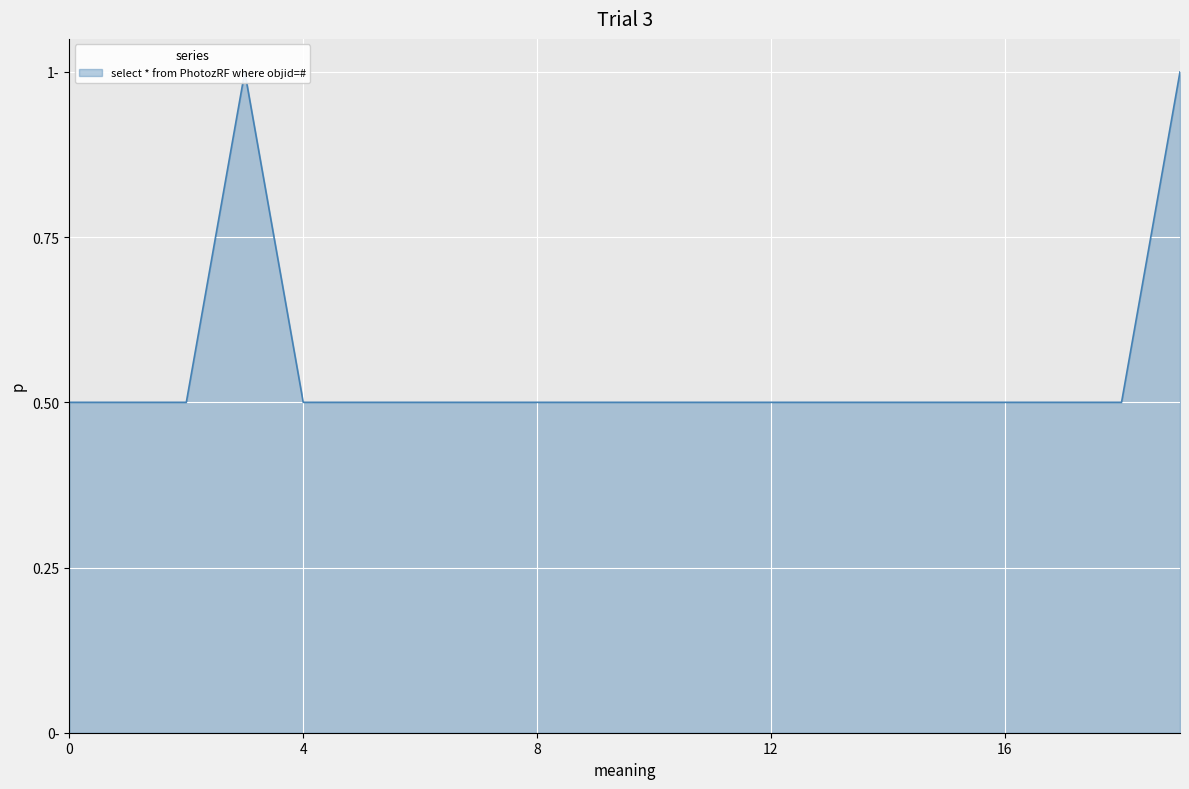

What is the smallest value displayed?

0.5